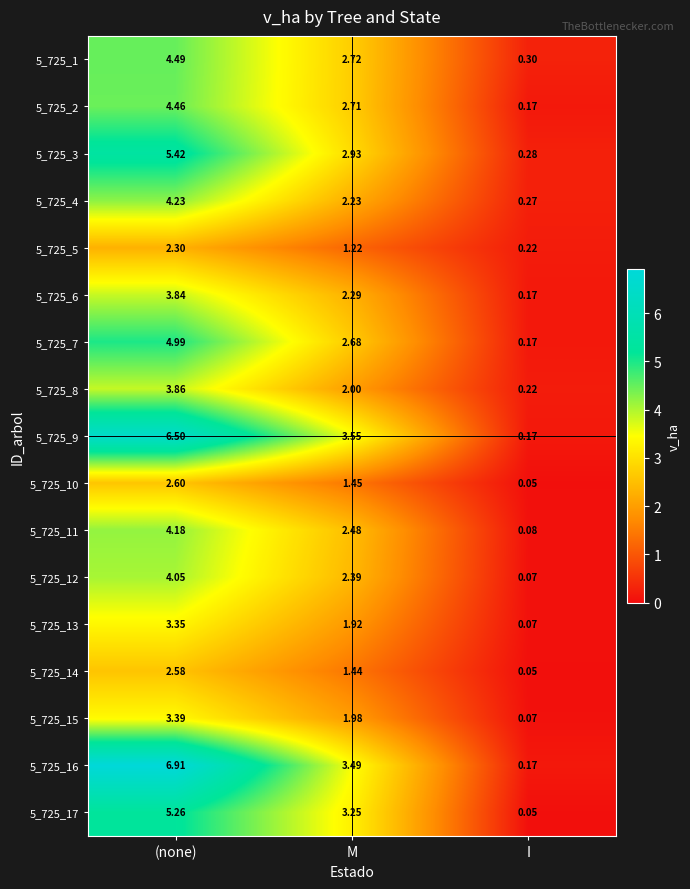

Rank the categories by 5_725_8 value from lowest to highest.

I, M, (none)